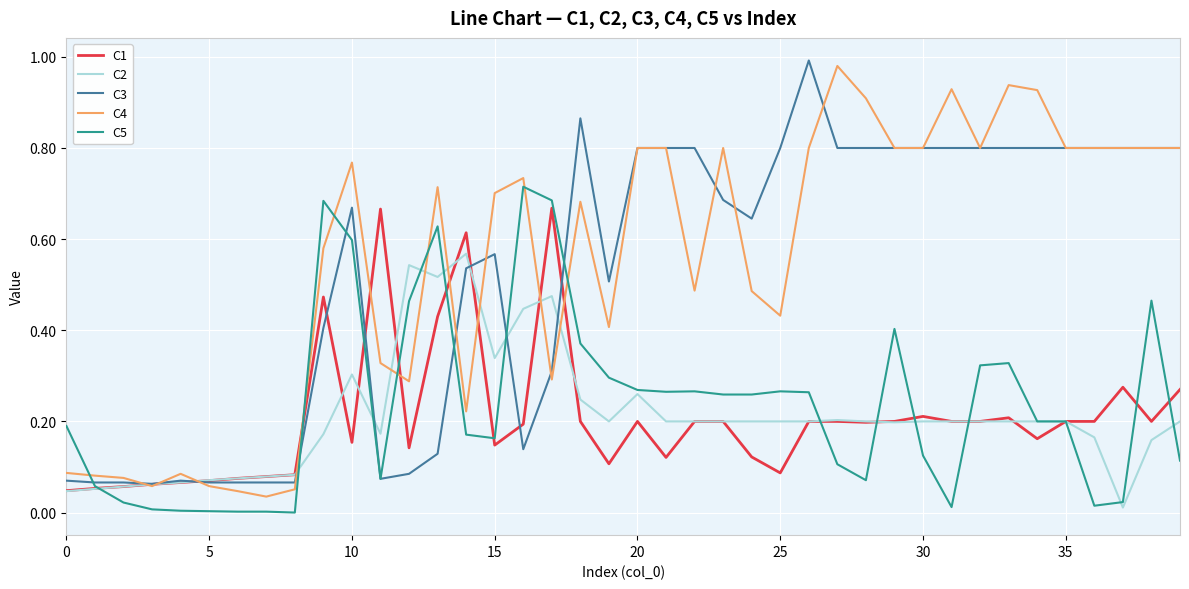

Is this an area chart (filled region under the line)?

No